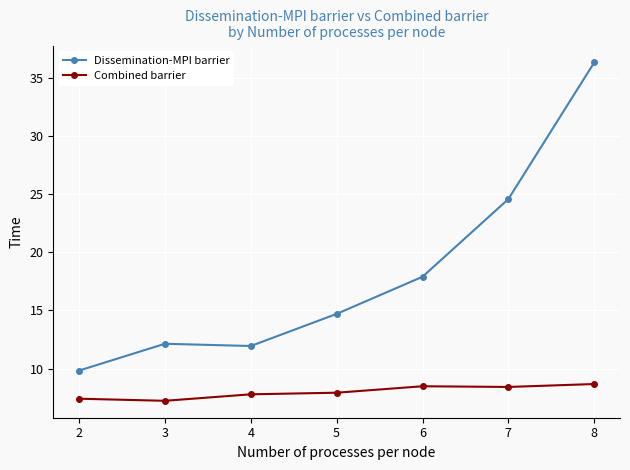

List the series in order of their peak value, lowest first.

Combined barrier, Dissemination-MPI barrier